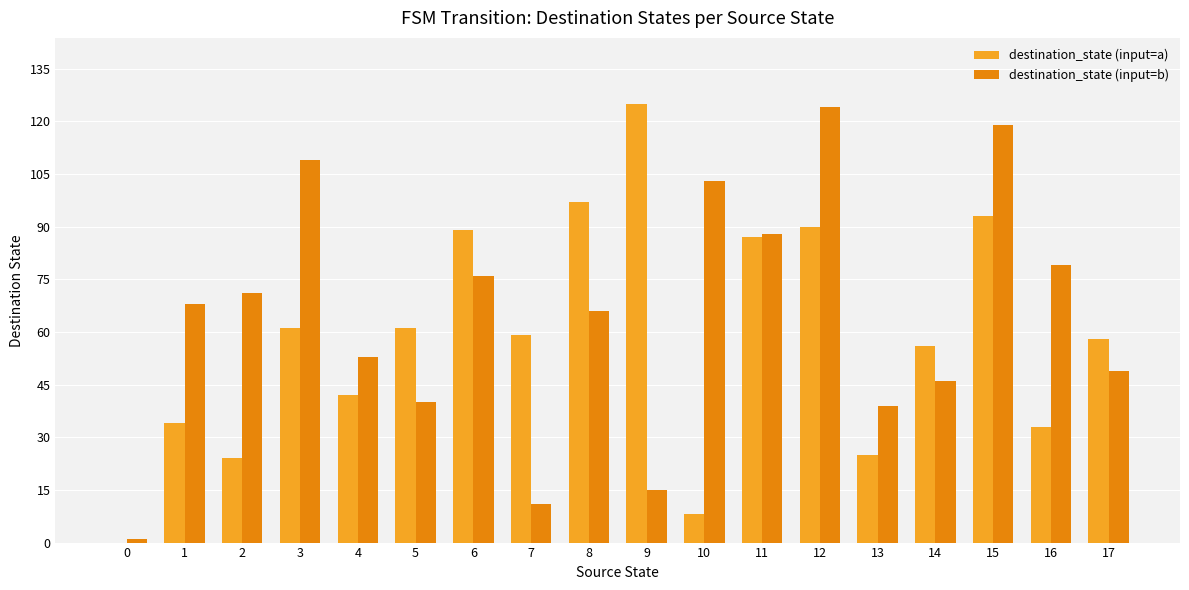

How many series are shown in this chart?

2